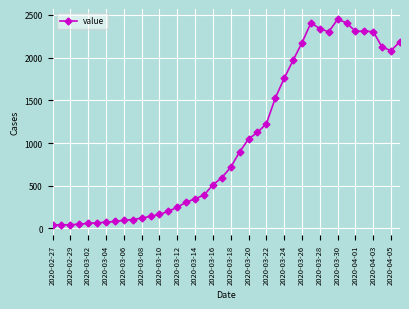

What is the difference between the maximum and minimum values?

2409